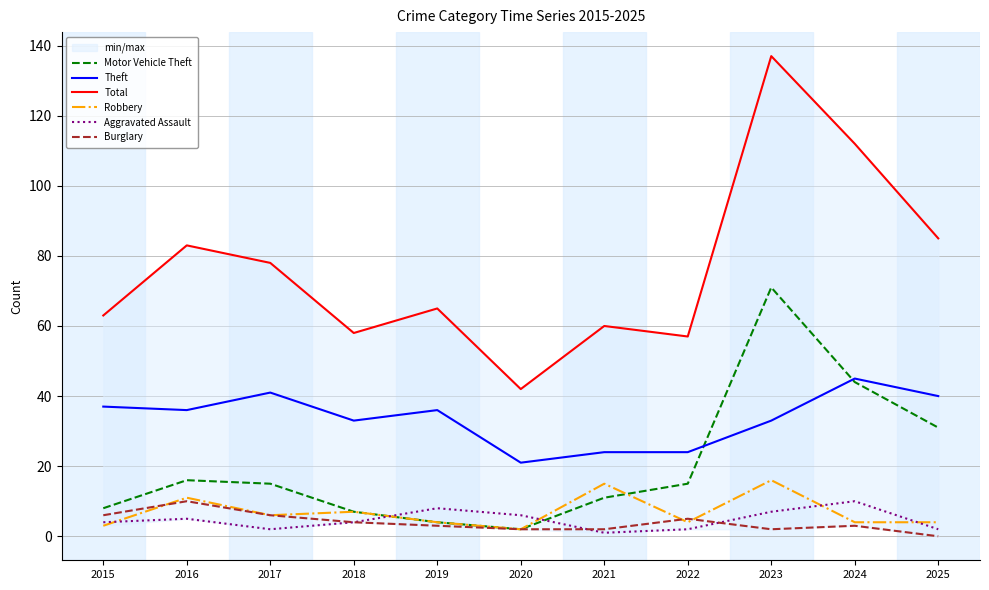

What is the difference between the highest and lowest values at 2019?

62